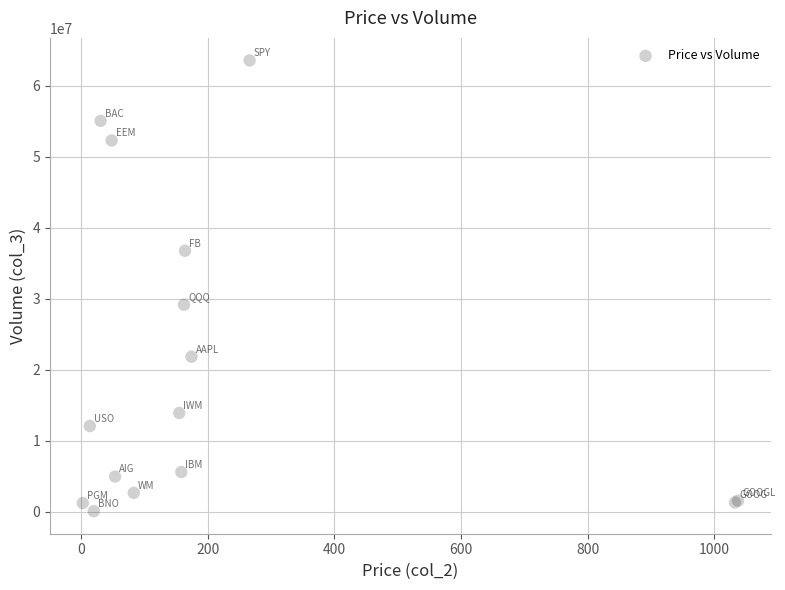

What Y value in the scatter plot is closest to 31800690?

29137347